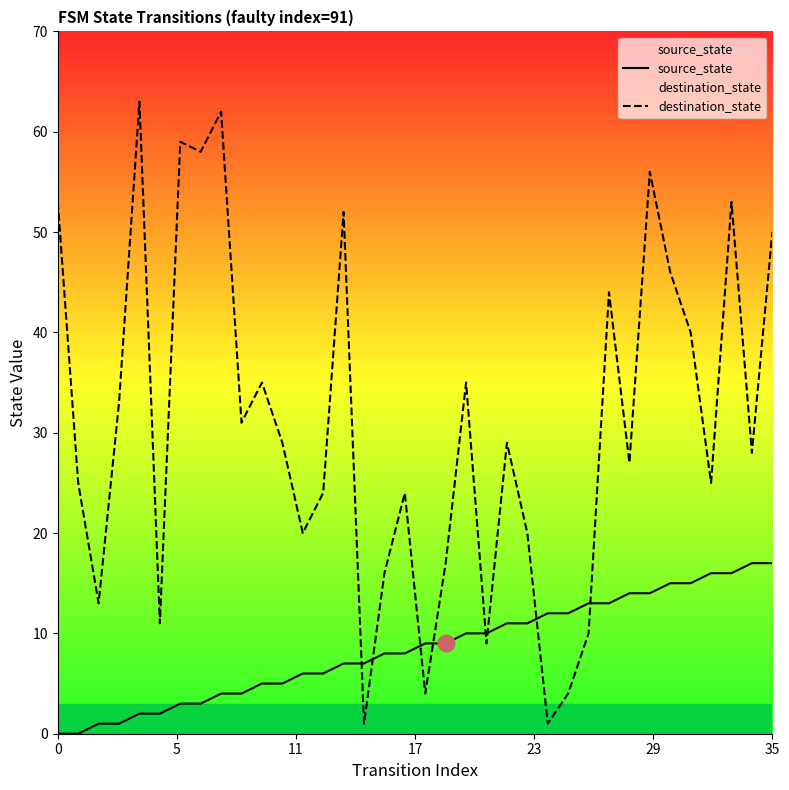

Which series has the widest spread of values?

destination_state